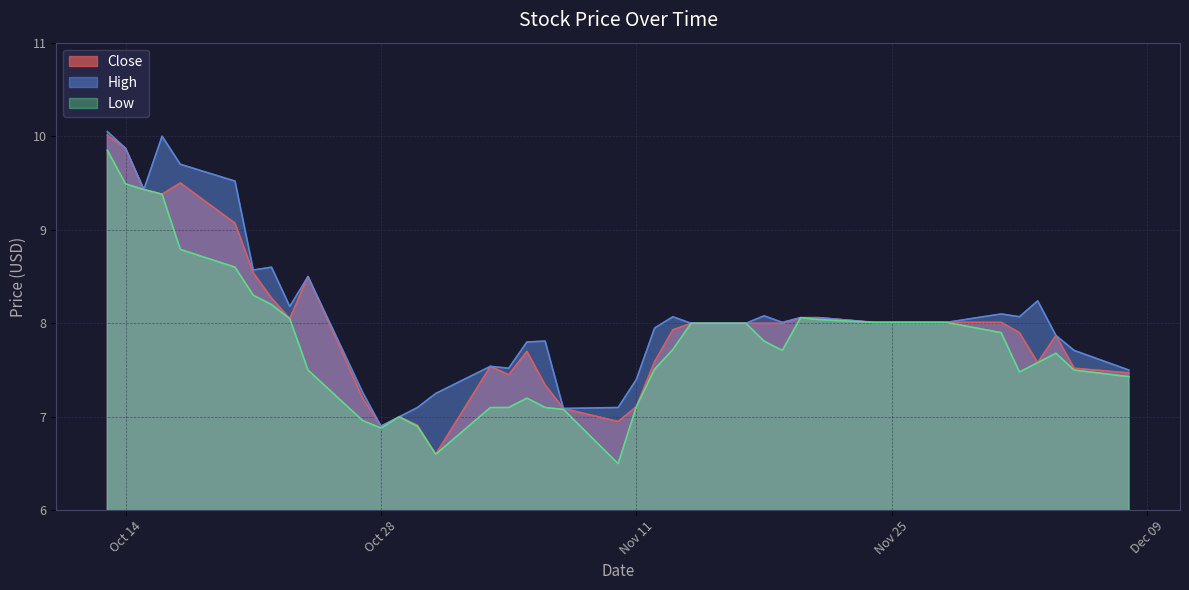

The High series shows 4.9 at Oct 14. True or false?

False